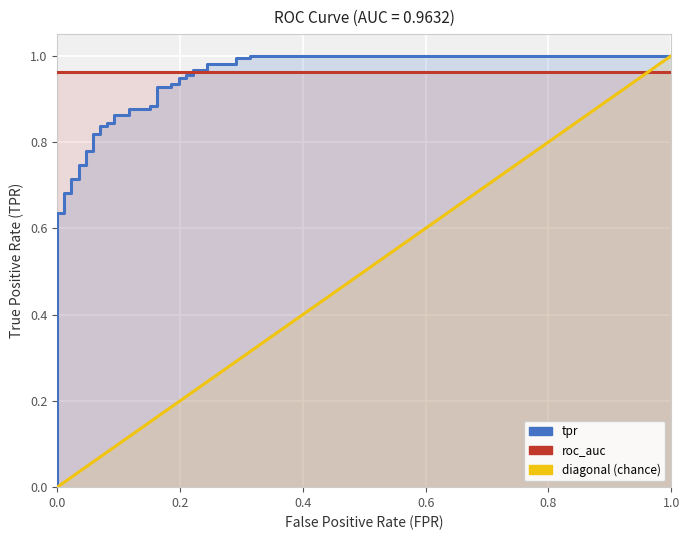

At how many categories does at least one series exceed 0?

39